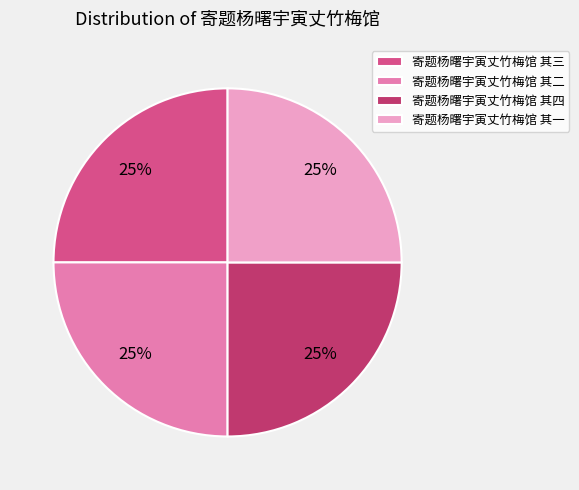

To the nearest percent, what is the combined percentage of 寄题杨曙宇寅丈竹梅馆 其一 and 寄题杨曙宇寅丈竹梅馆 其三?

50%